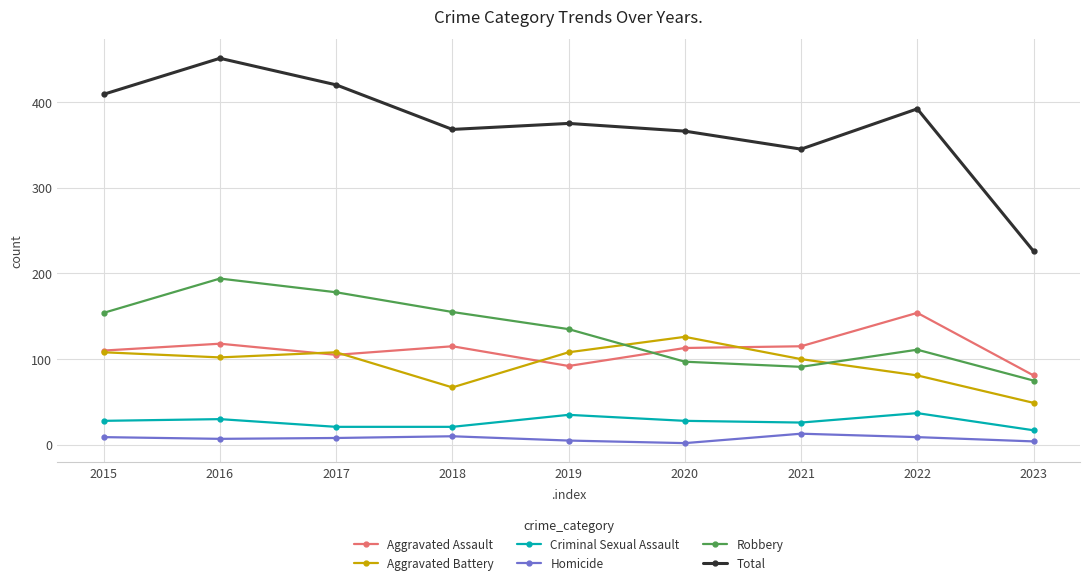

What is the difference between the maximum and second lowest values in the Aggravated Battery series?

59